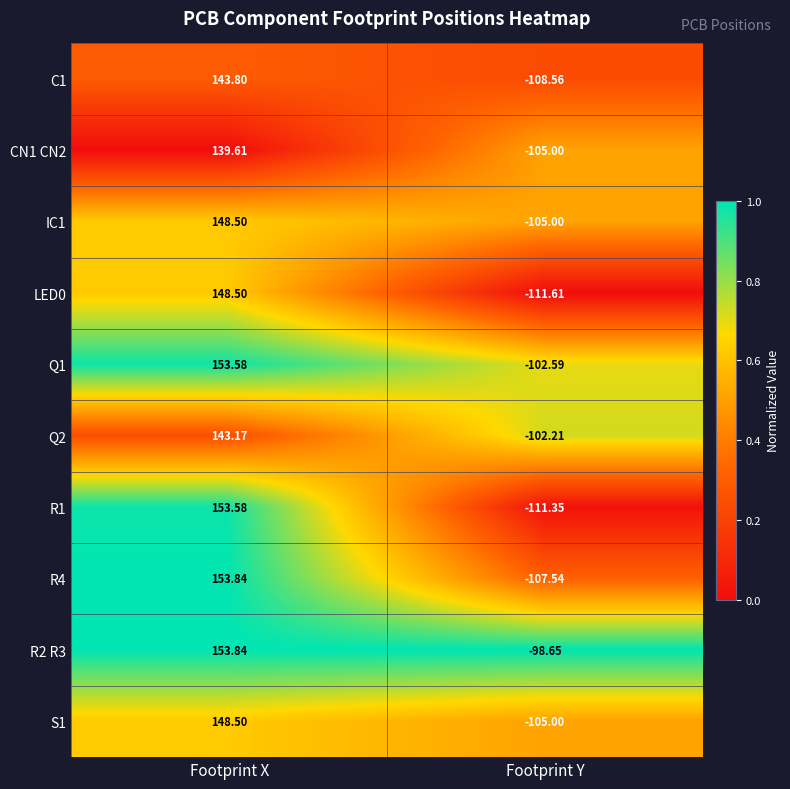

At which category is the sum across all series the highest?

Footprint X